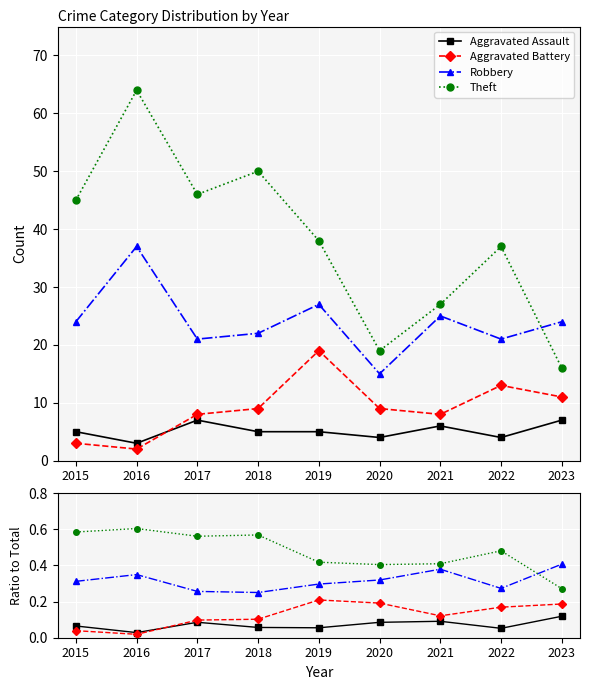

Reading left to right, what are all the values shown in this chart?

Aggravated Assault: 2015=0.1	2016=0.0	2017=0.1	2018=0.1	2019=0.1	2020=0.1	2021=0.1	2022=0.1	2023=0.1
Aggravated Battery: 2015=0.0	2016=0.0	2017=0.1	2018=0.1	2019=0.2	2020=0.2	2021=0.1	2022=0.2	2023=0.2
Robbery: 2015=0.3	2016=0.3	2017=0.3	2018=0.2	2019=0.3	2020=0.3	2021=0.4	2022=0.3	2023=0.4
Theft: 2015=0.6	2016=0.6	2017=0.6	2018=0.6	2019=0.4	2020=0.4	2021=0.4	2022=0.5	2023=0.3